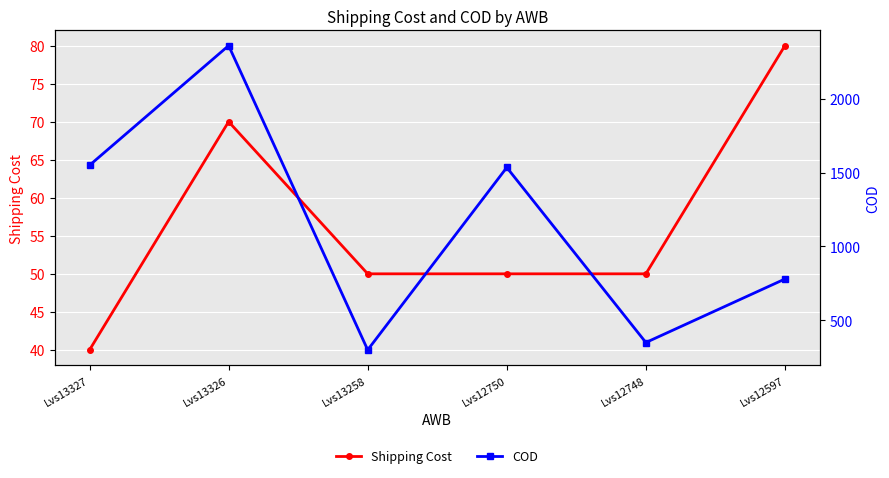

Is this an area chart (filled region under the line)?

No